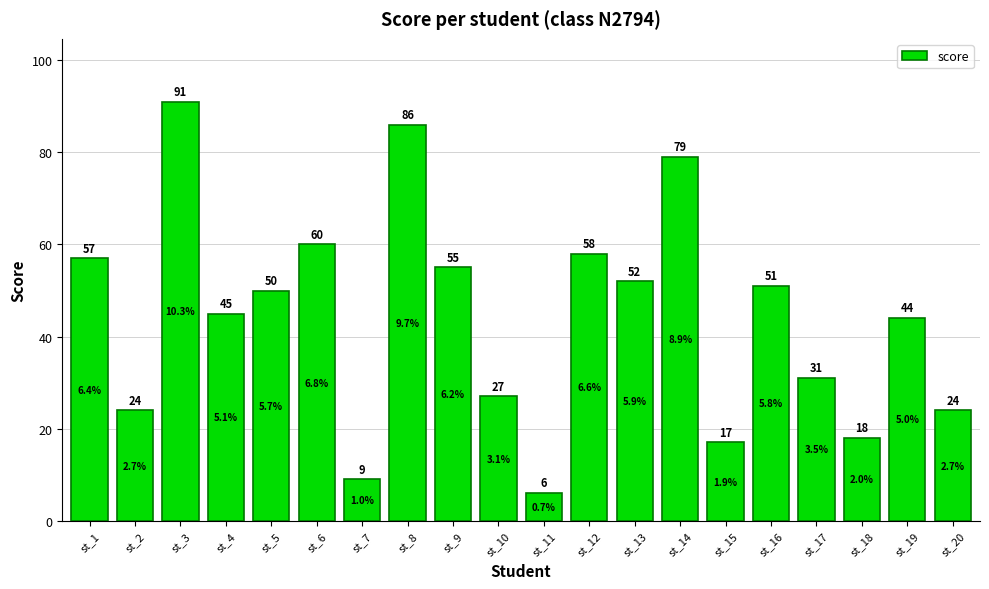

Approximately how many times larger is the value at st_8 compared to st_13?

1.7